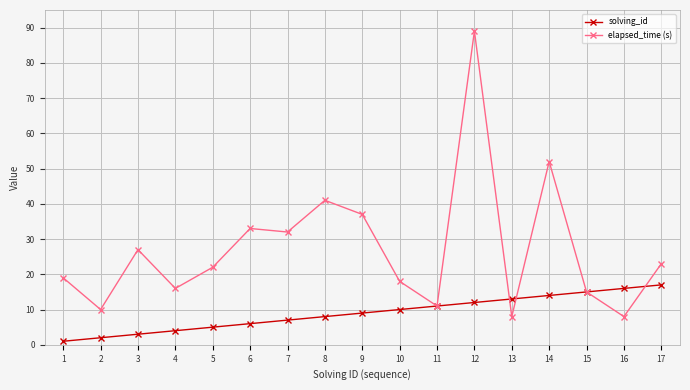

True or false: solving_id has more than 0 points higher than both neighbors.

False